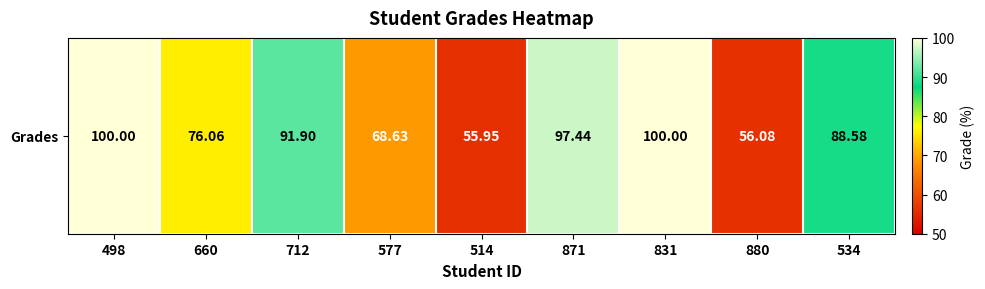

Which category has the highest value across all series?

498